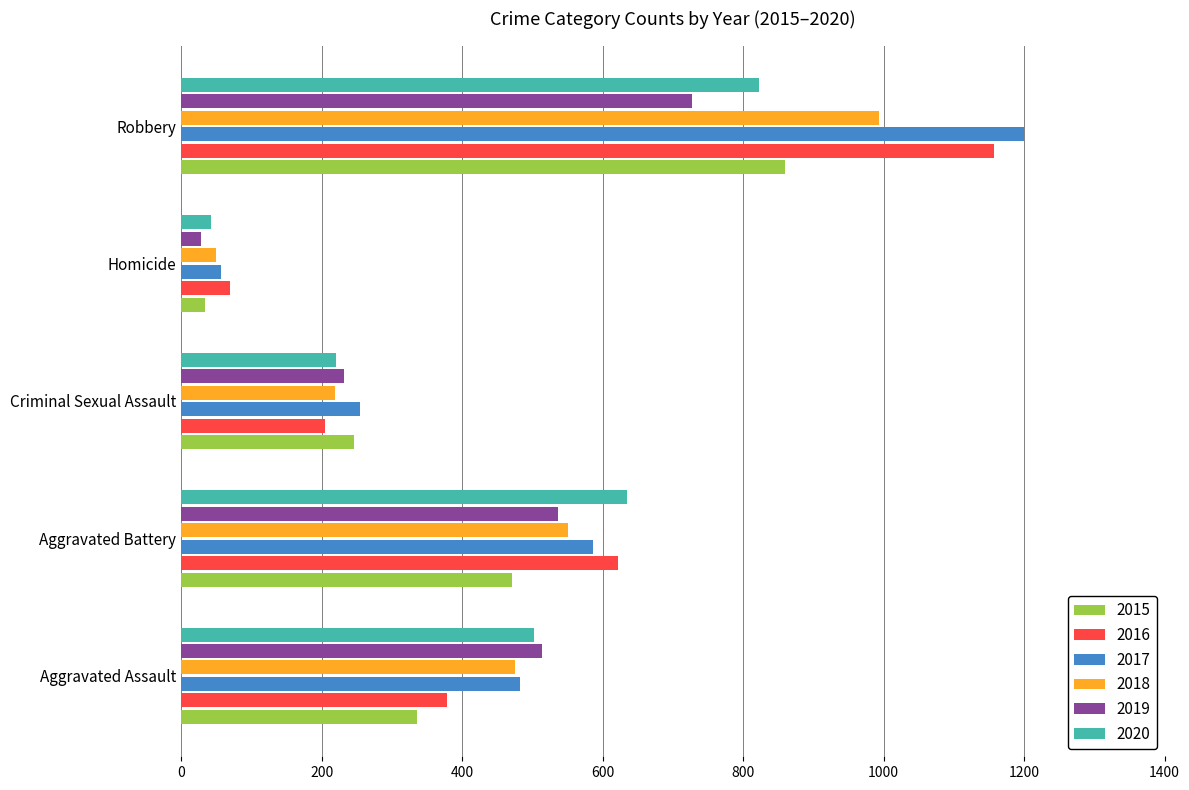

How many data points in 2017 are less than 482?

2